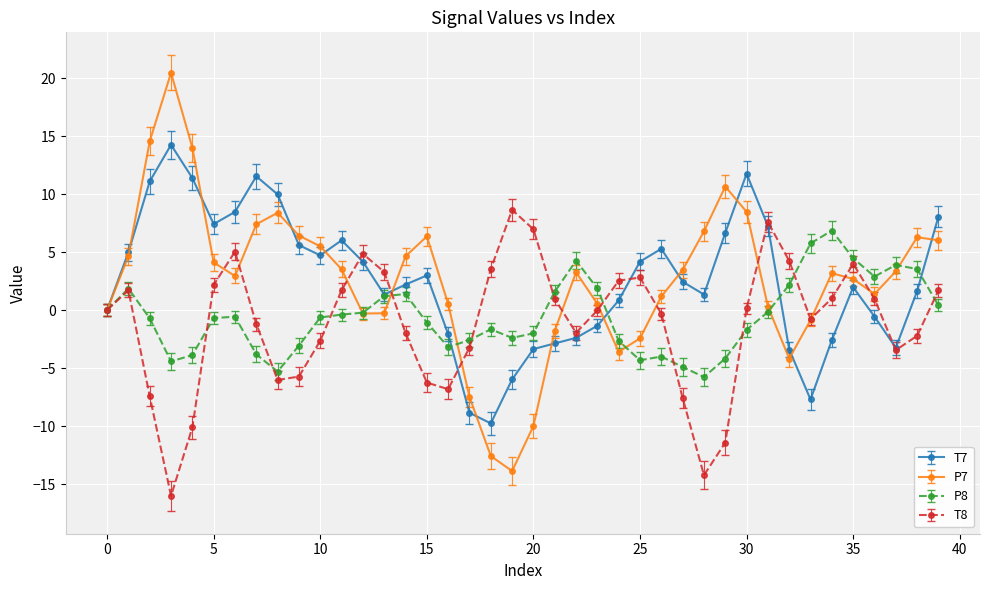

List the series in order of their peak value, highest first.

P7, T7, T8, P8